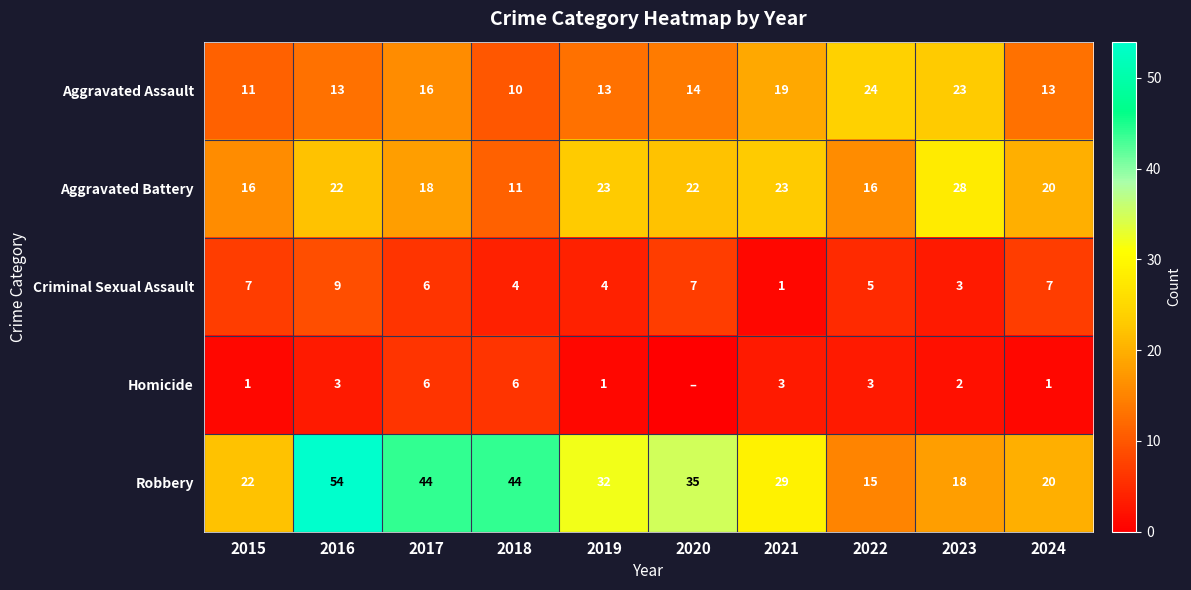

What is the difference between the highest and lowest values at 2016?

51